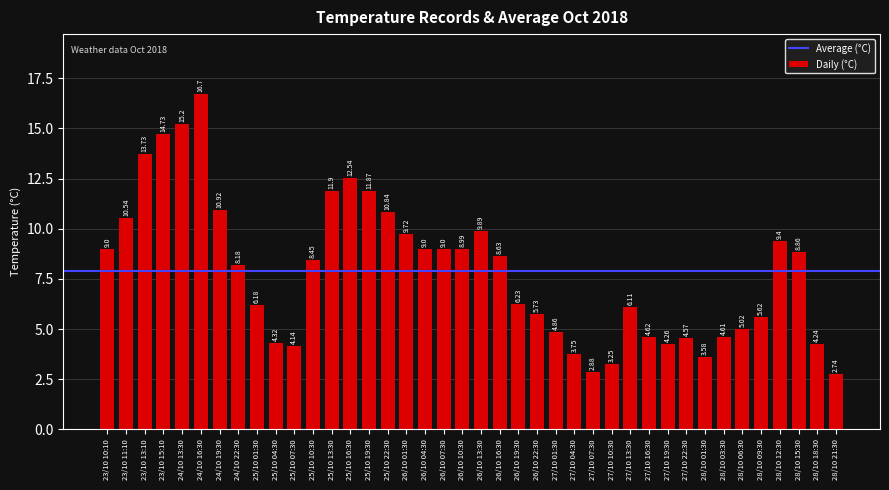

Between 25/10 01:30 and 23/10 10:10, which is larger?

23/10 10:10